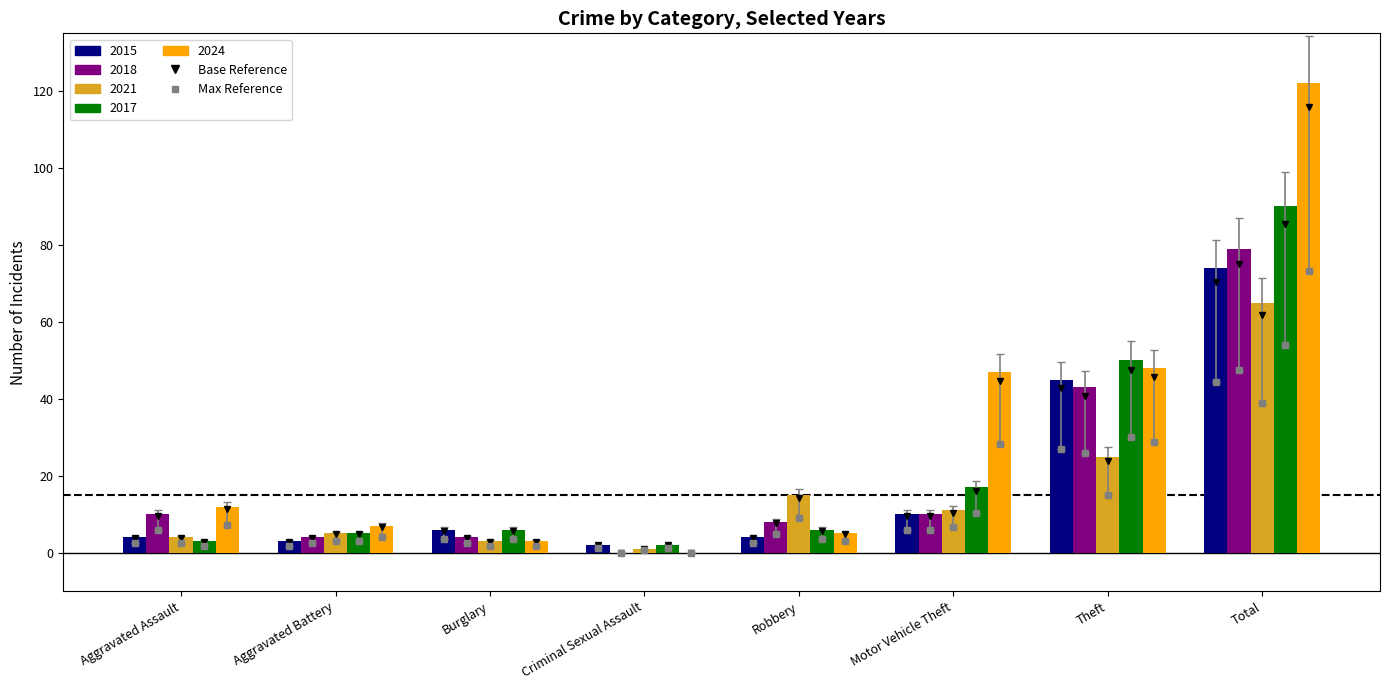

Which has a higher value, Total or Aggravated Assault?

Total